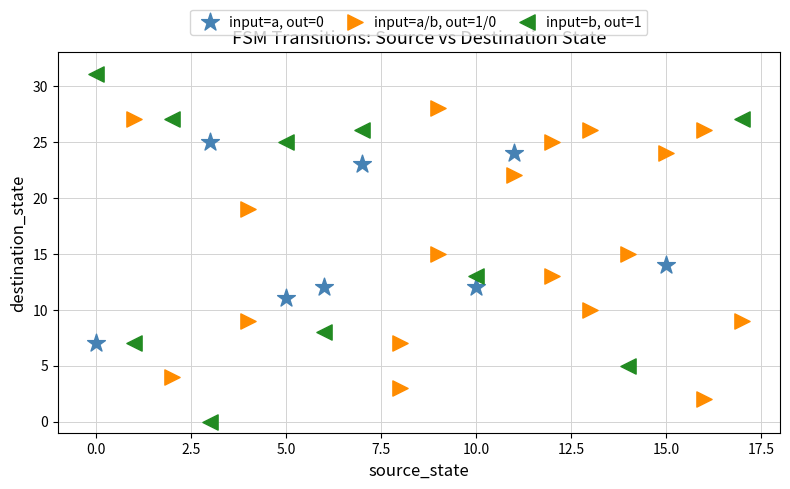

Which series contains the lowest Y value?

input=b, out=1